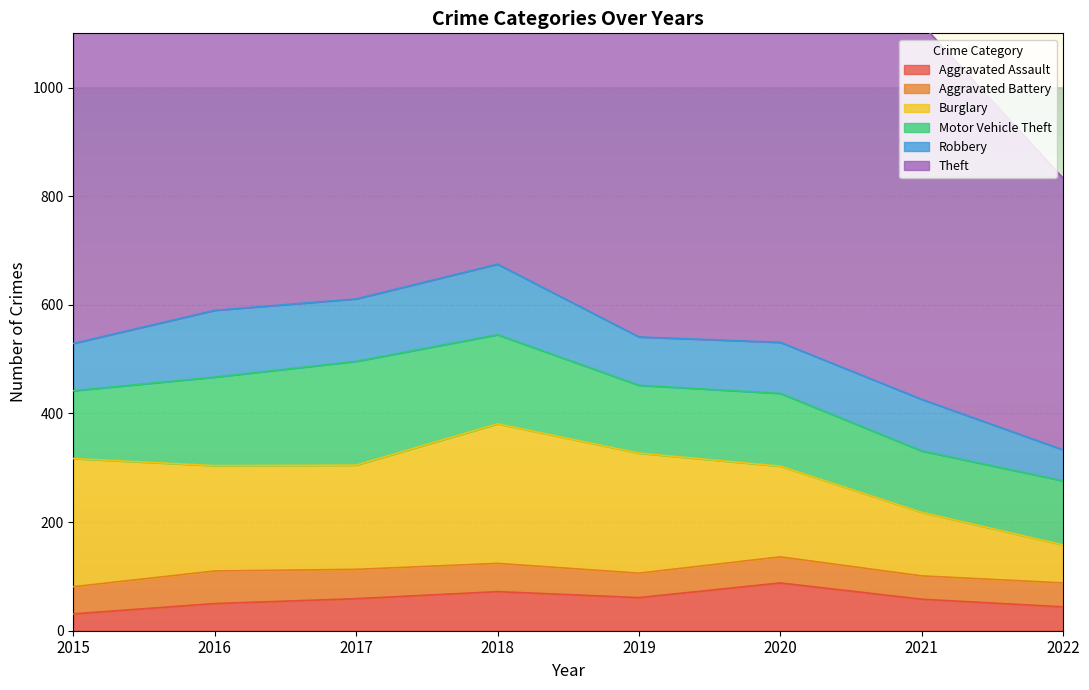

At which label is Burglary closest to 163?

2020